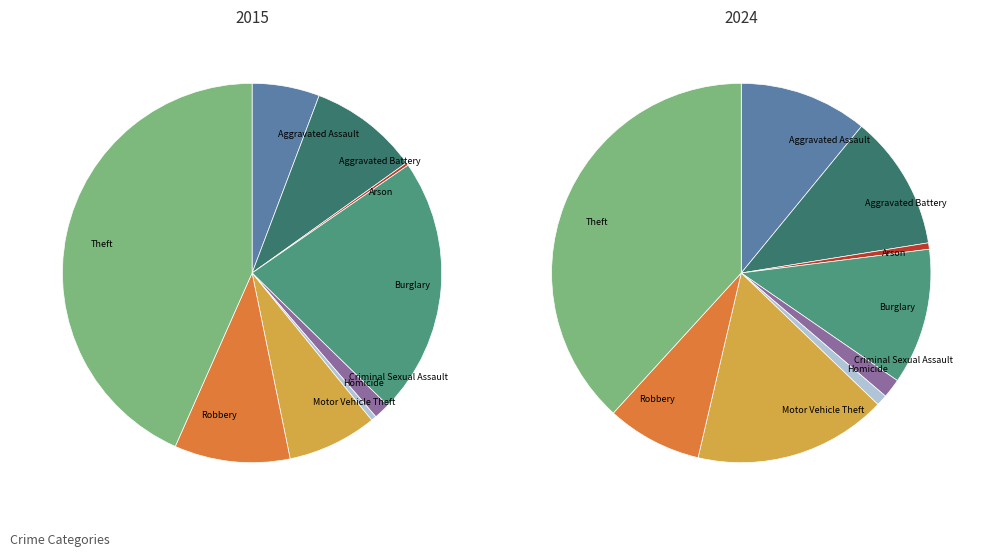

To the nearest percent, what is the combined percentage of Theft and Aggravated Assault?

49%